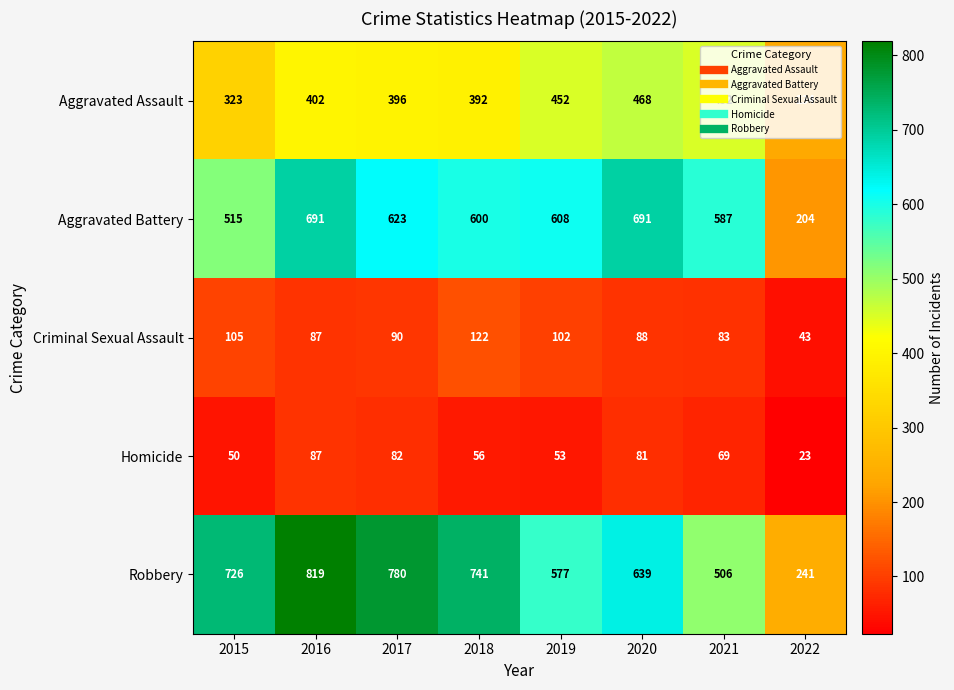

Which series has the largest total across all categories?

Robbery